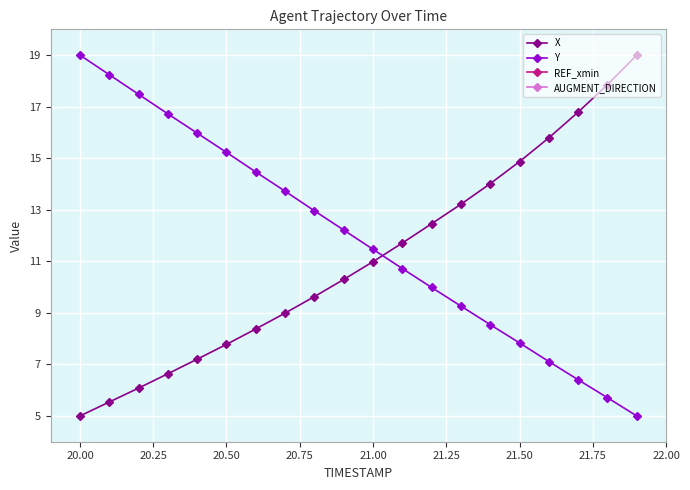

How many data points in Y are less than 12?

10